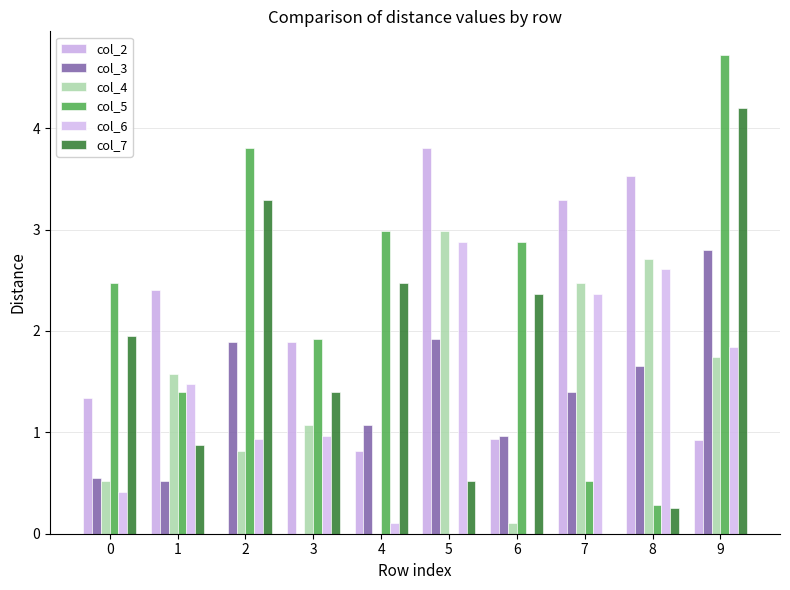

What is the difference between the second highest and minimum values in the col_4 series?

2.7